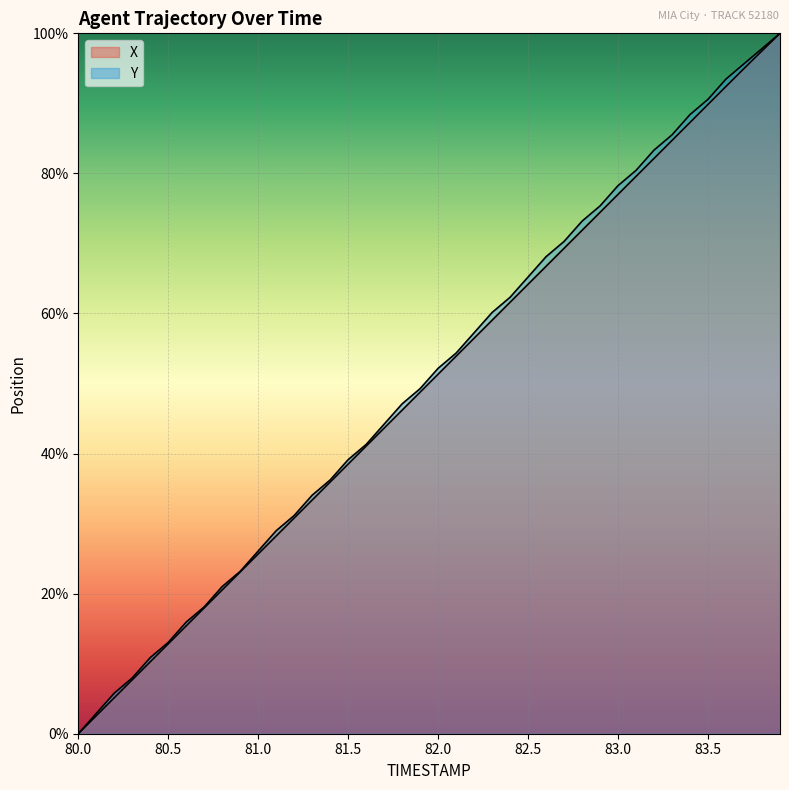

What is the difference between the maximum and minimum values in the X series?

100.0